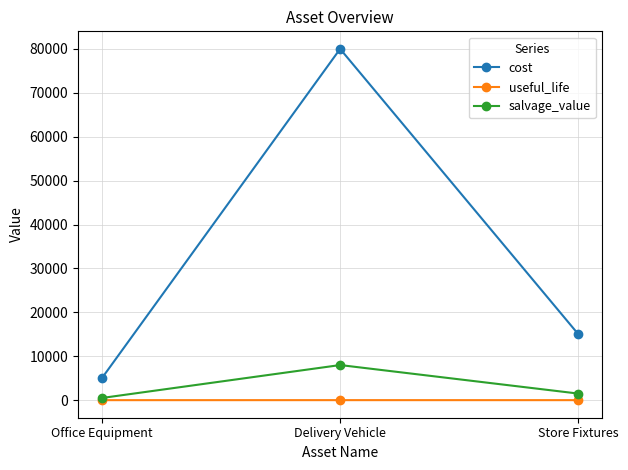

List the series in order of their peak value, lowest first.

useful_life, salvage_value, cost